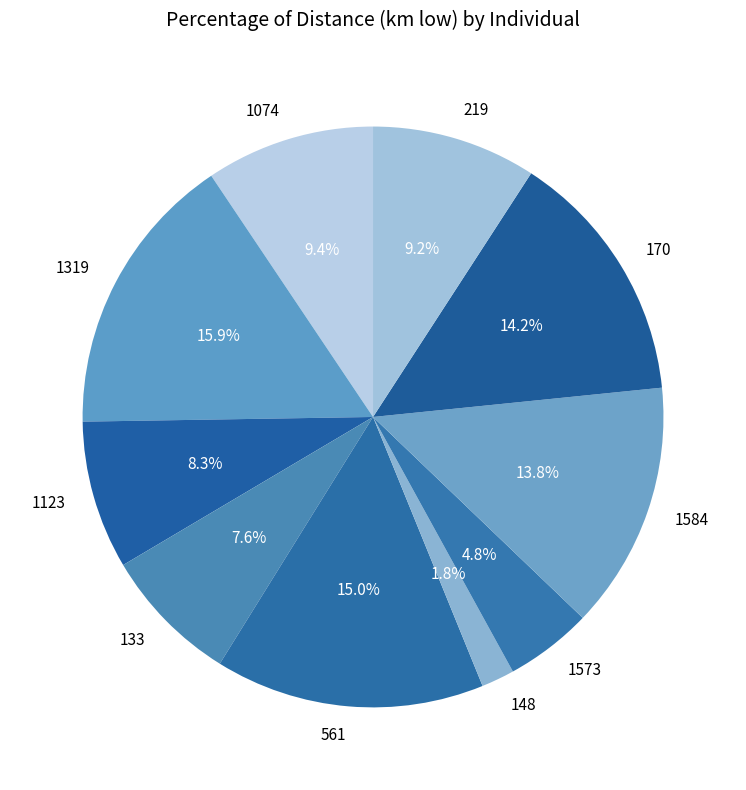

What is the total percentage of 1123 and 170?

22.5%